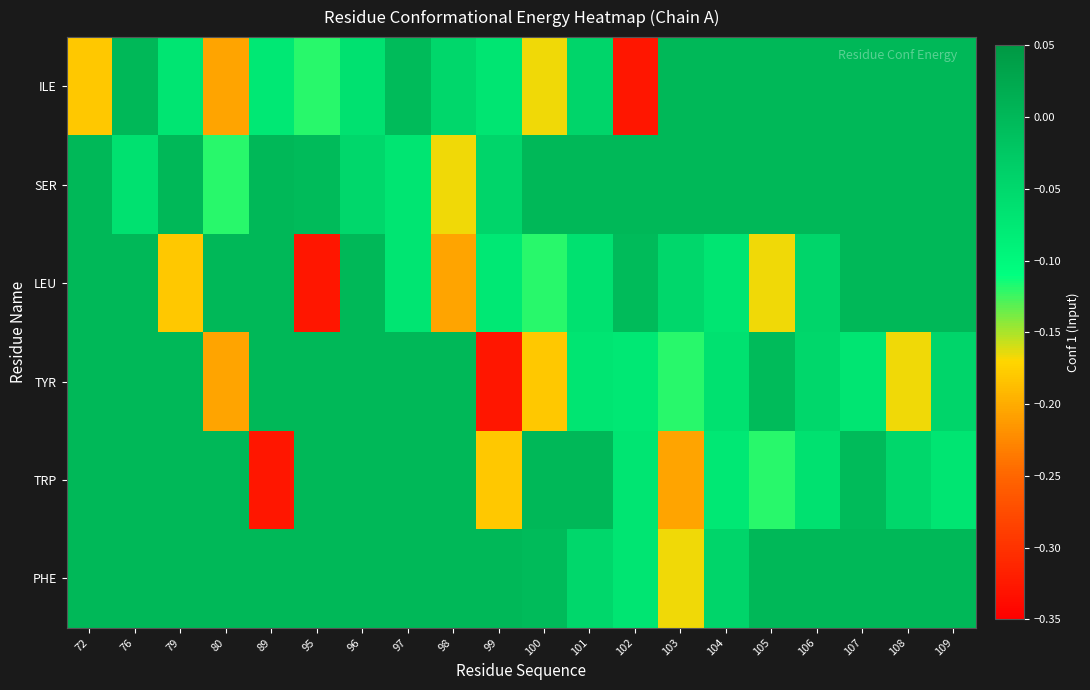

Between 80 and 95, which series saw the biggest shift?

LEU